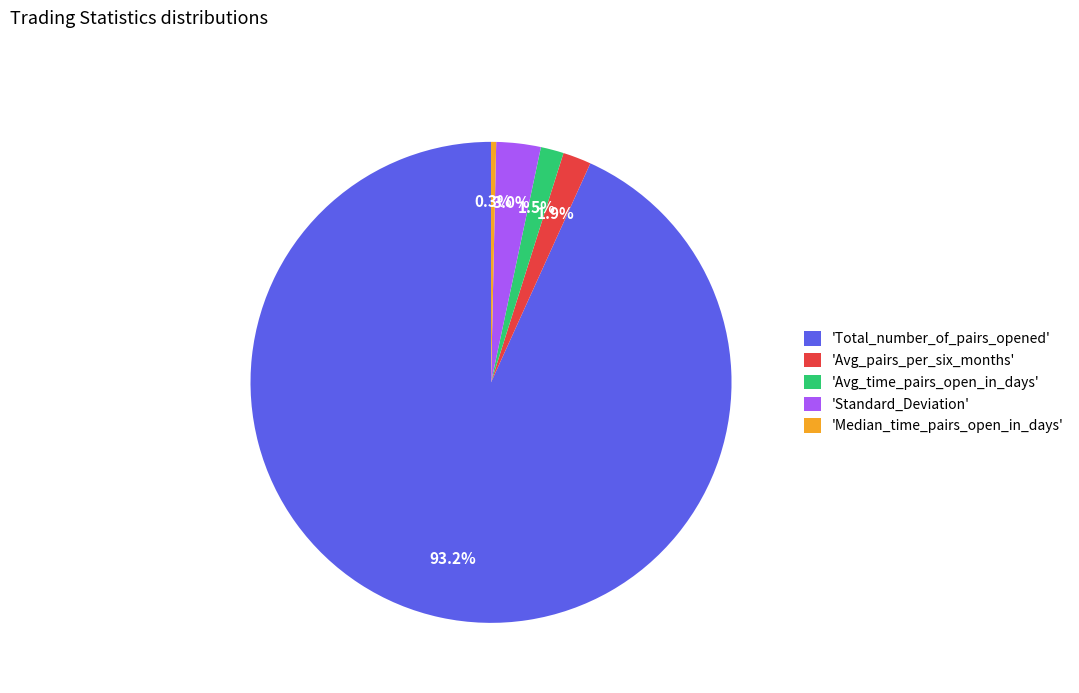

Which category has the biggest portion of the pie?

'Total_number_of_pairs_opened'